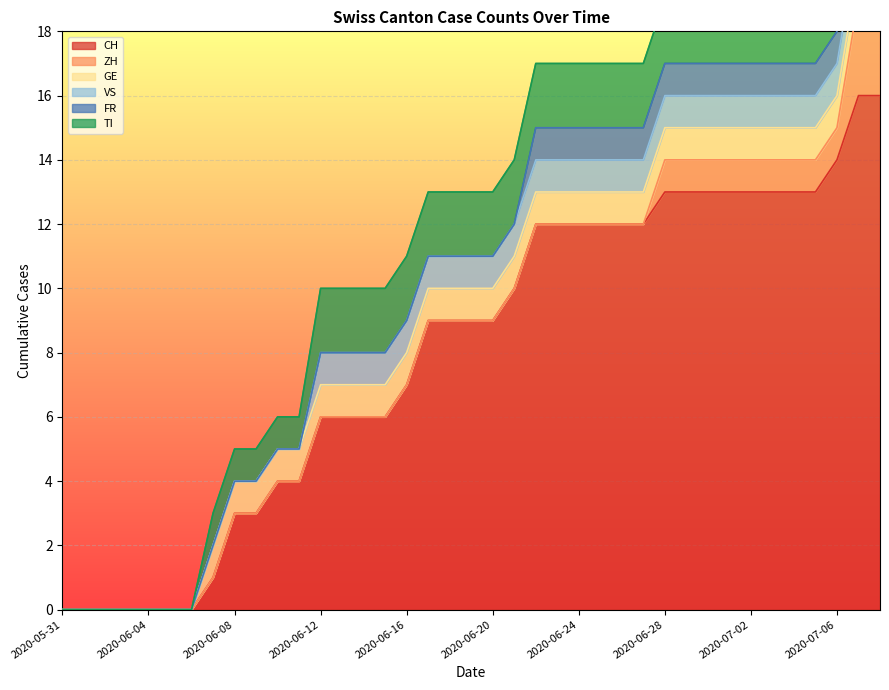

What is the label of the 25th point from the right?

2020-06-14